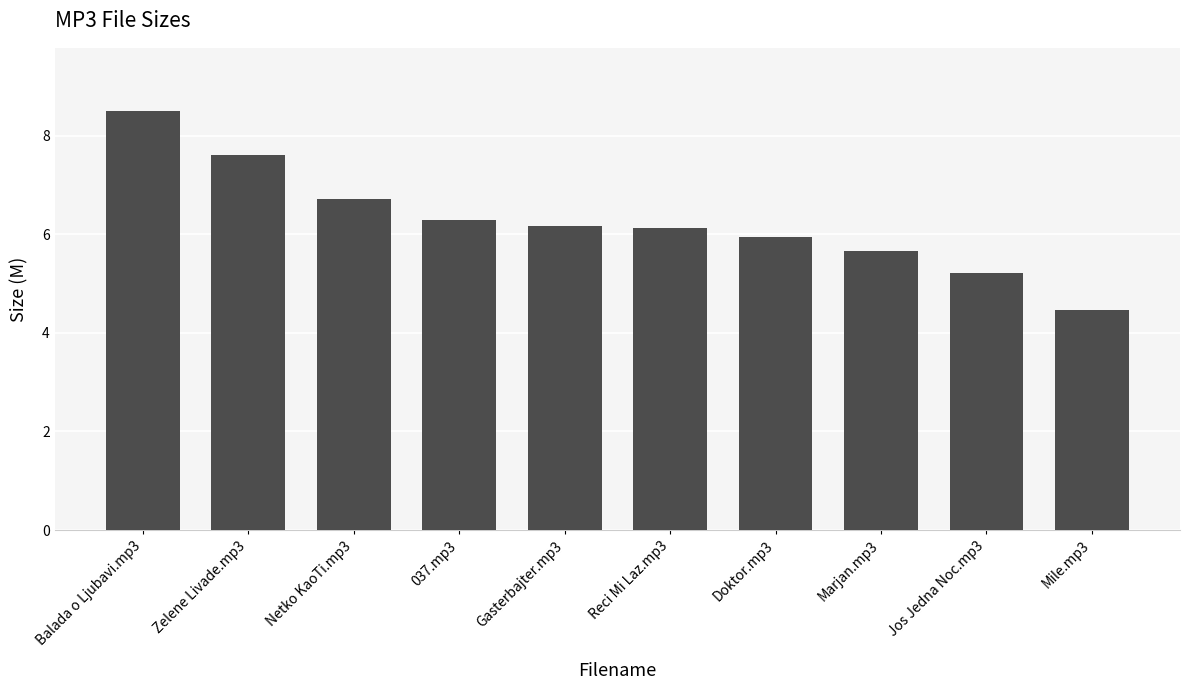

What is the label of the 1st bar from the right?

Mile.mp3